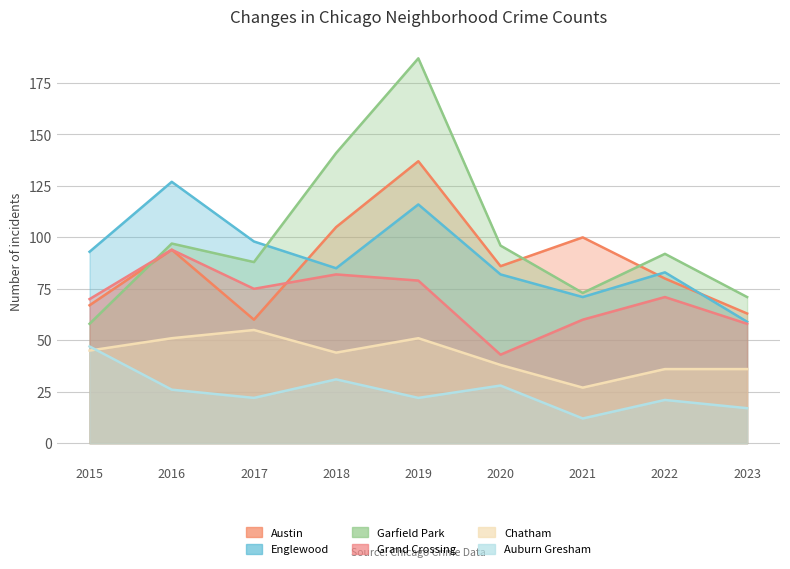

How many data points in Englewood are above 85?

4